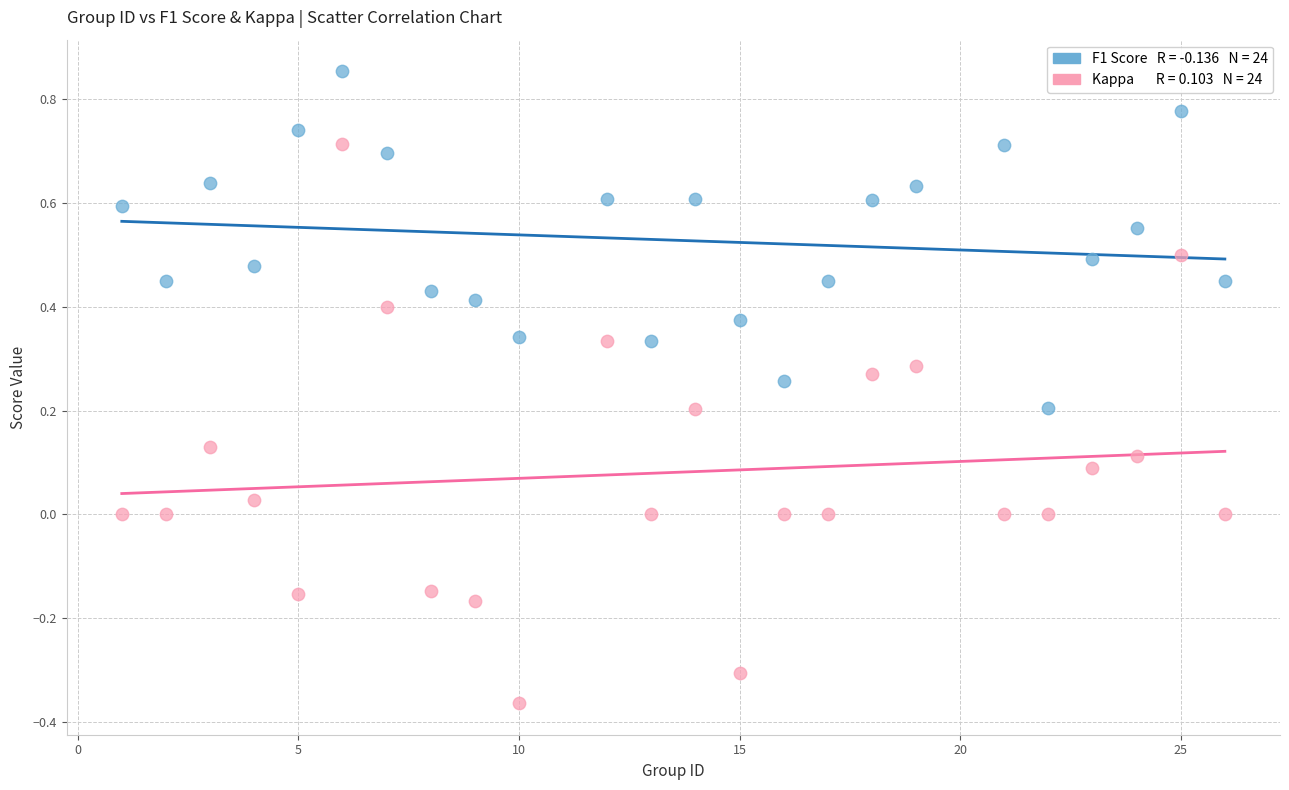

Across all data points, what is the range of Y values (max minus min)?

1.2